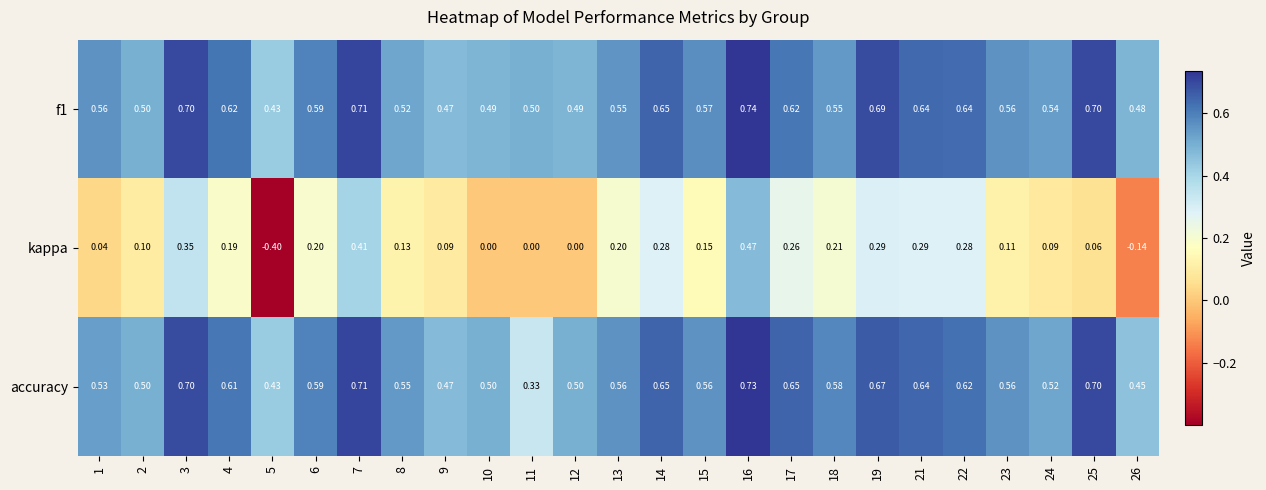

Is the value of f1 at 15 greater than the value of accuracy at 4?

No